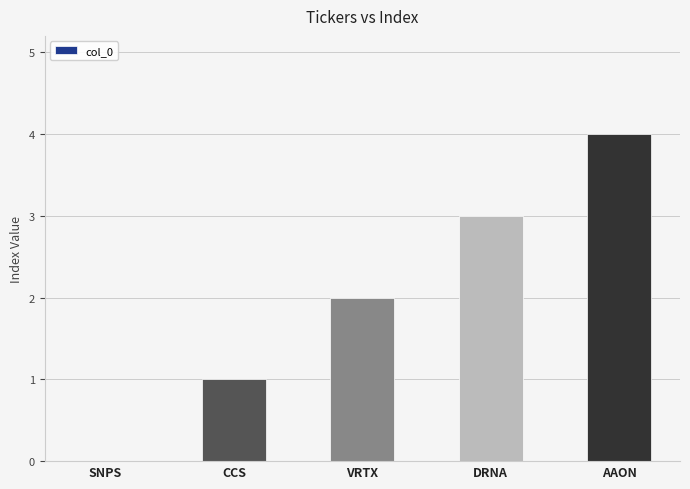

How many values are above zero?

4